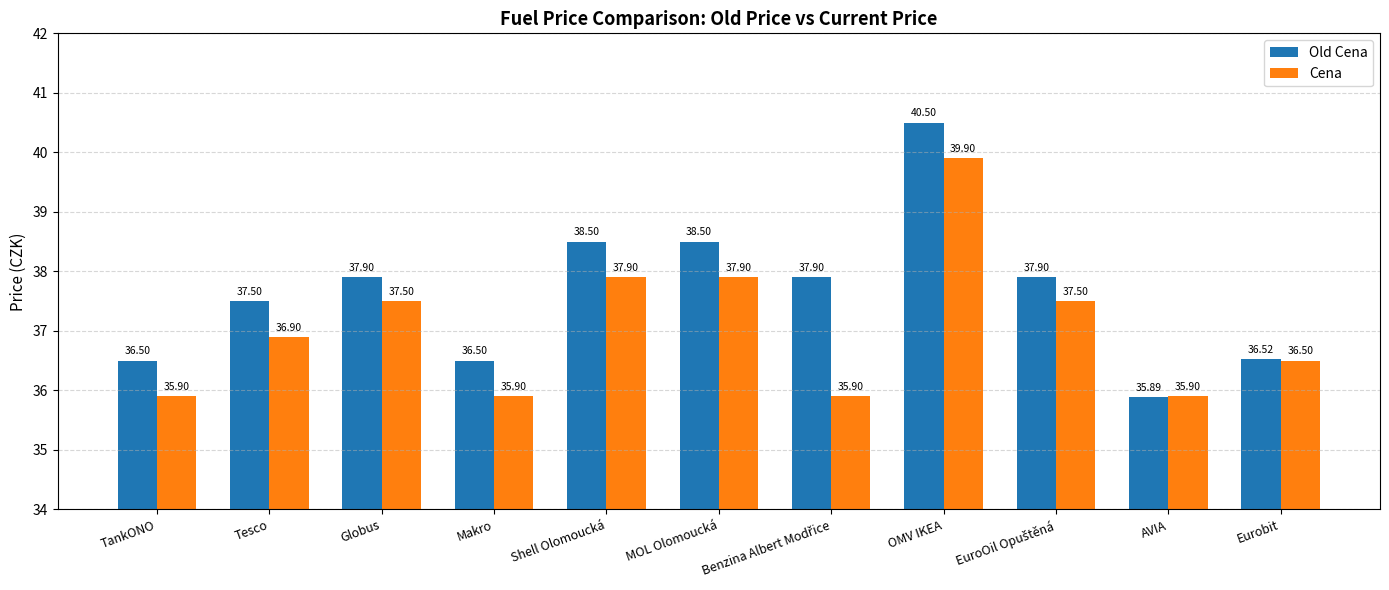

What position from the right is Tesco?

10